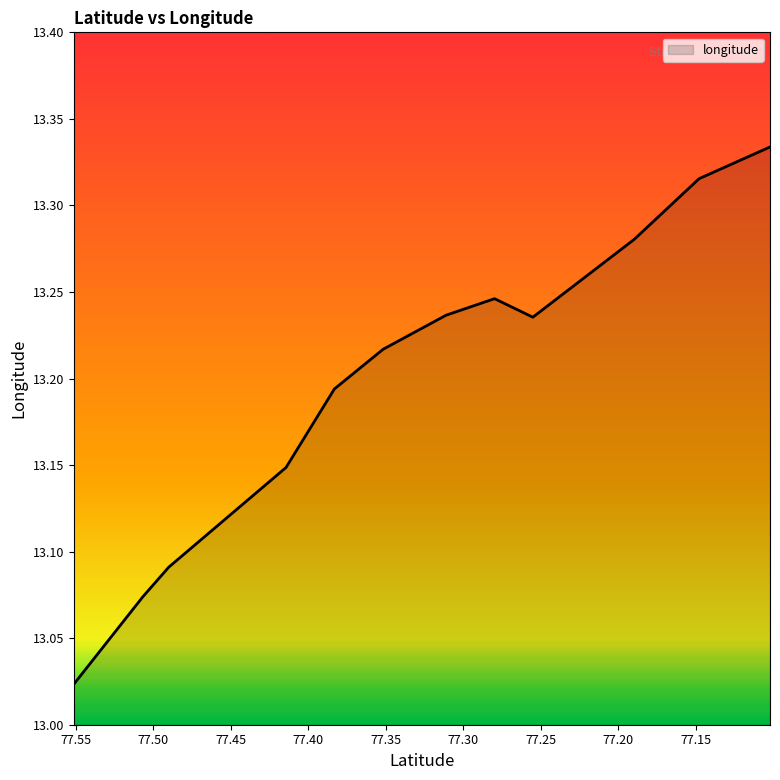

At which category does the chart reach its minimum across all series?

77.551368